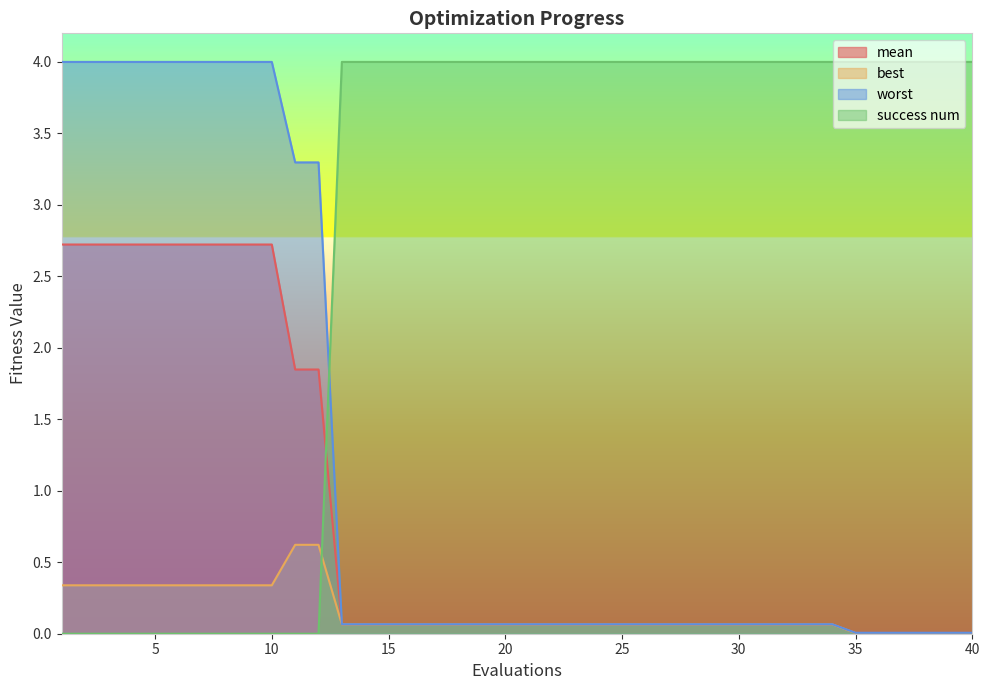

At which label is worst closest to 2?

11